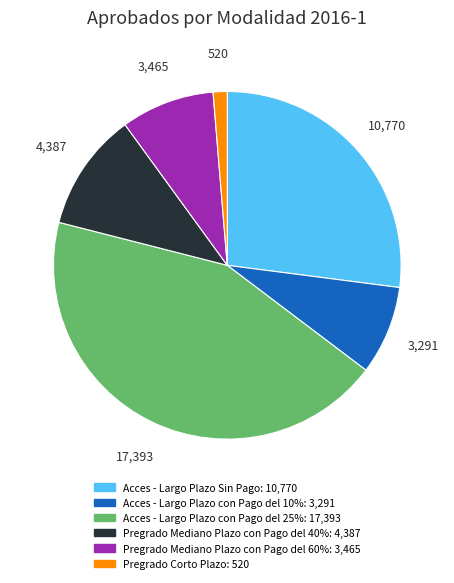

Does Pregrado Mediano Plazo con Pago del 60% account for over 50% of the chart?

No